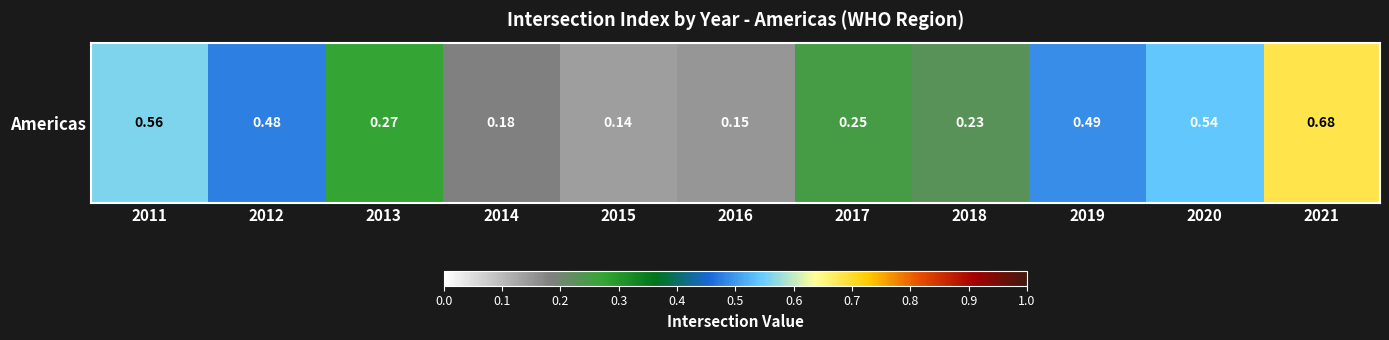

Which category has the highest value across all series?

2021